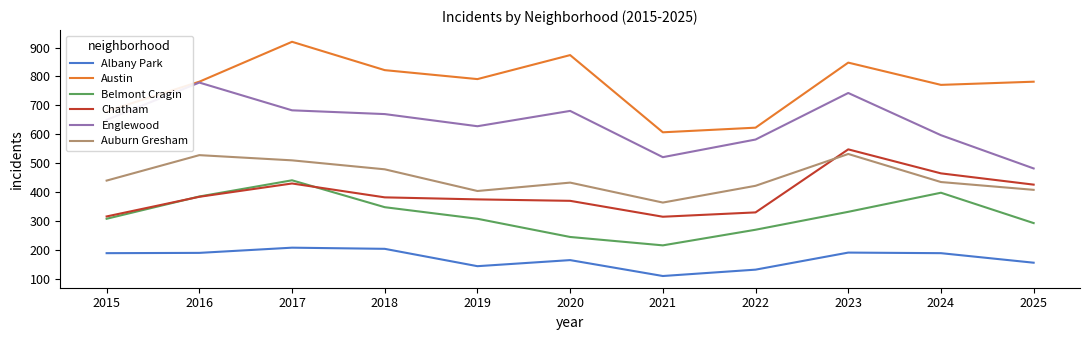

Is it true that Albany Park equals 204 at 2018?

True